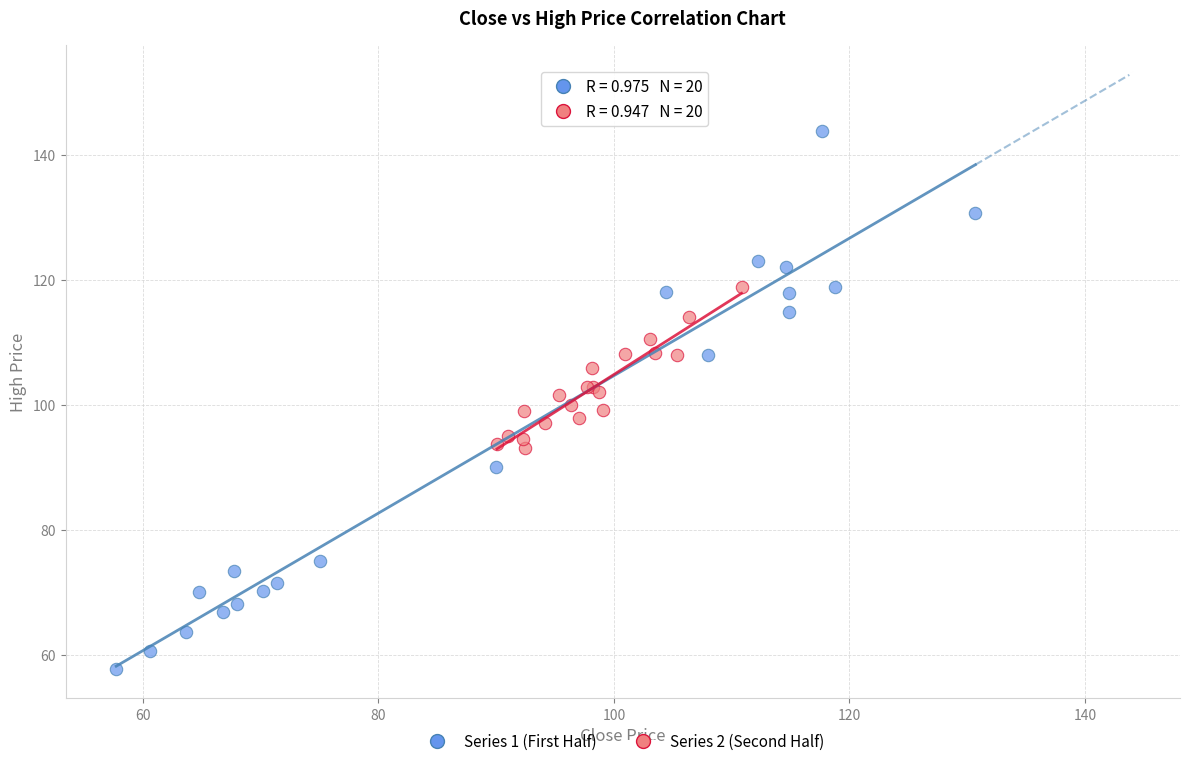

Which series contains the lowest Y value?

Series 1 (First Half)